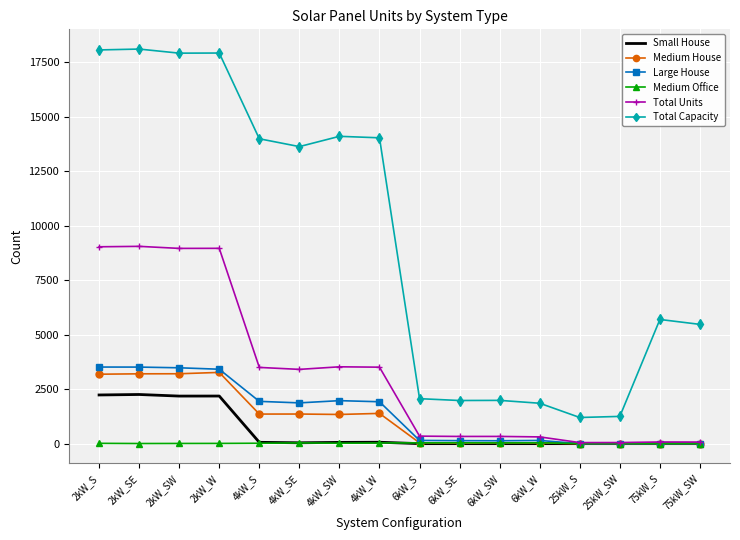

Which series has the largest total across all categories?

Total Capacity